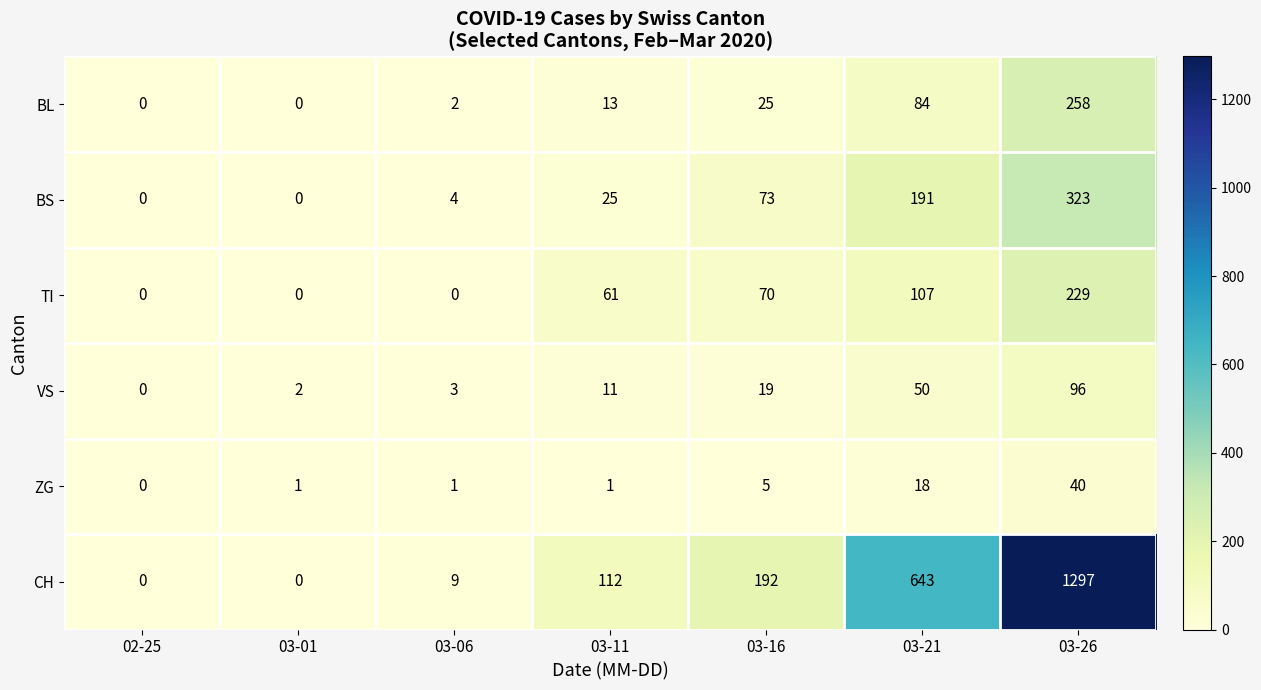

At which label is VS closest to 48?

03-21